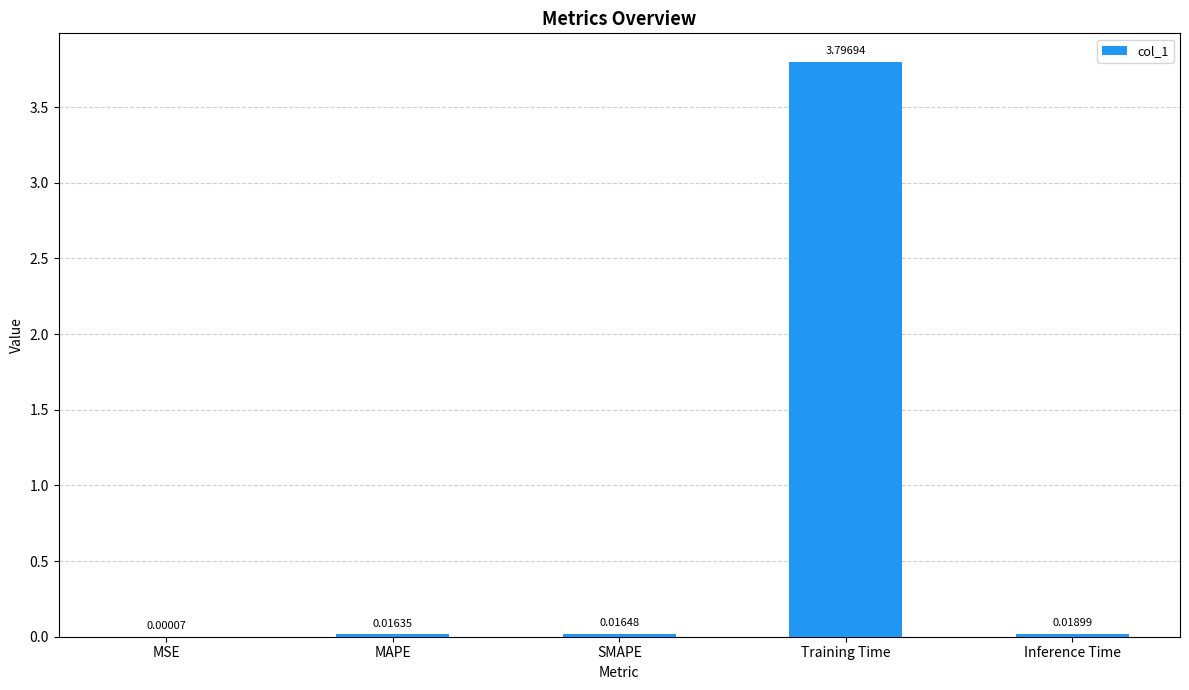

Where is the data nearest to the value 1?

Inference Time